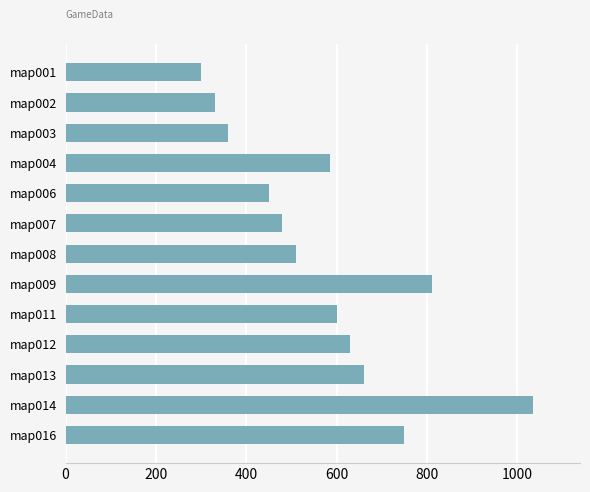

What is the difference between the maximum and minimum values?

735